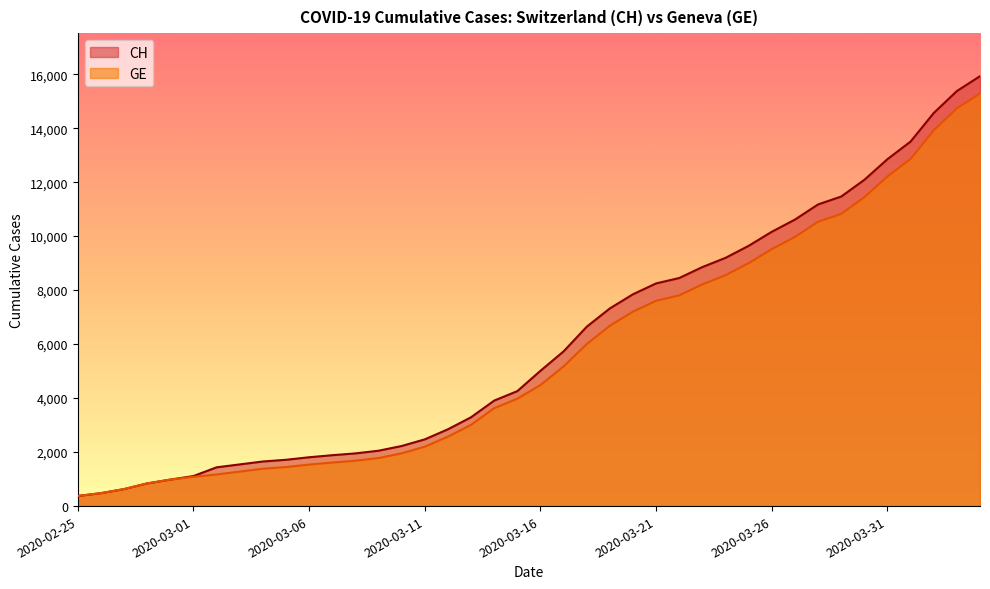

How many distinct data groups are displayed?

2